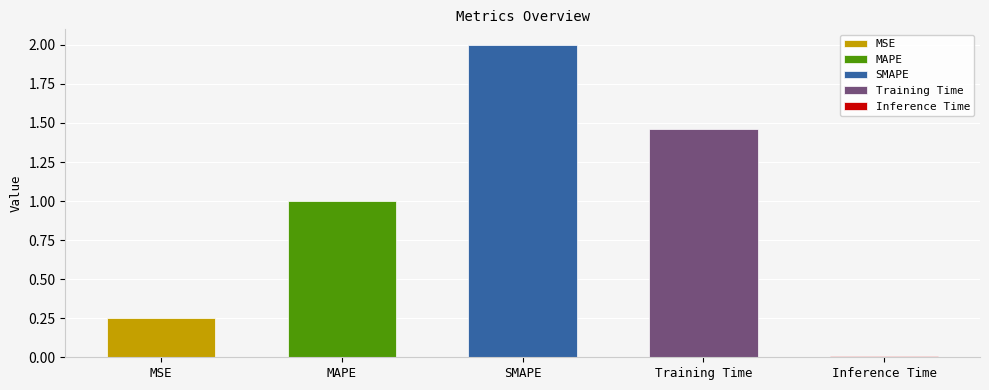

What is the approximate value at SMAPE?

2.0